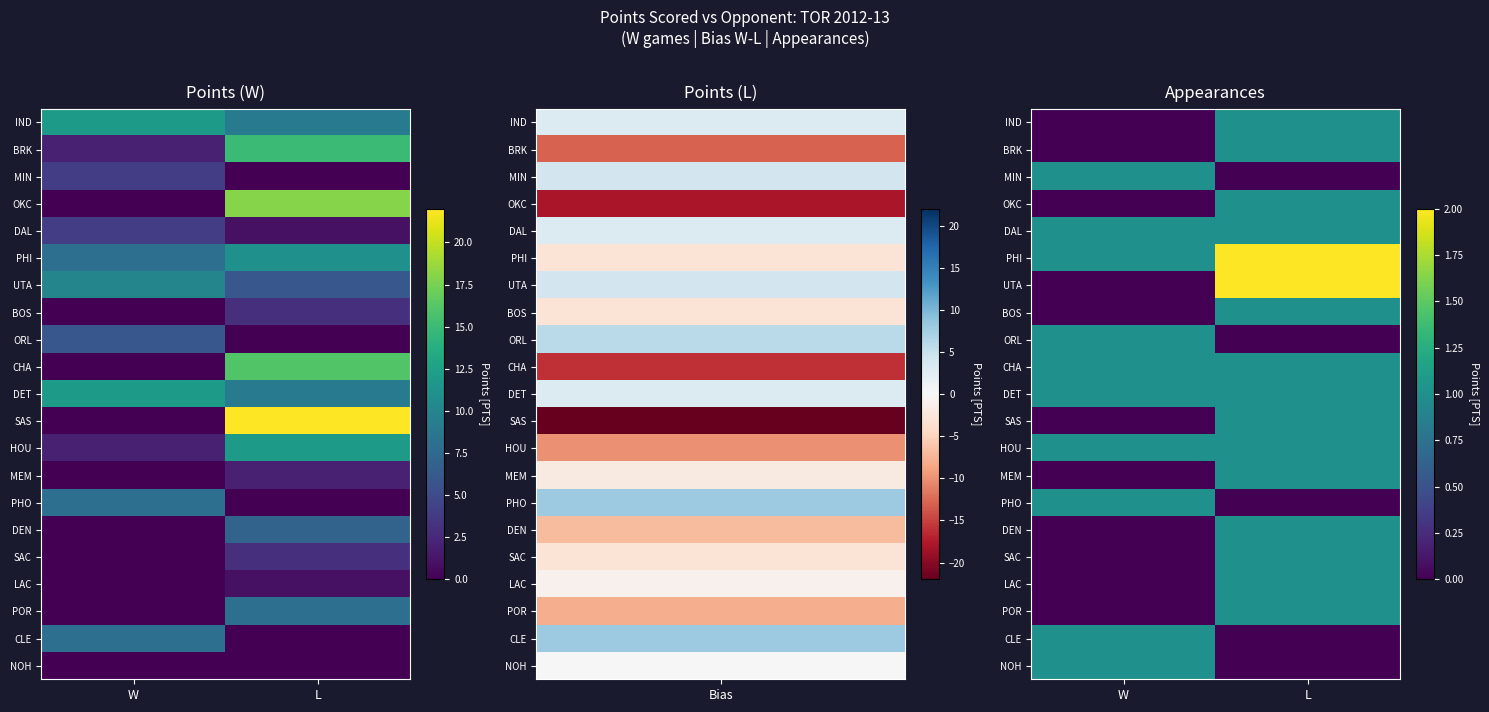

Which has a higher value, W or L?

L